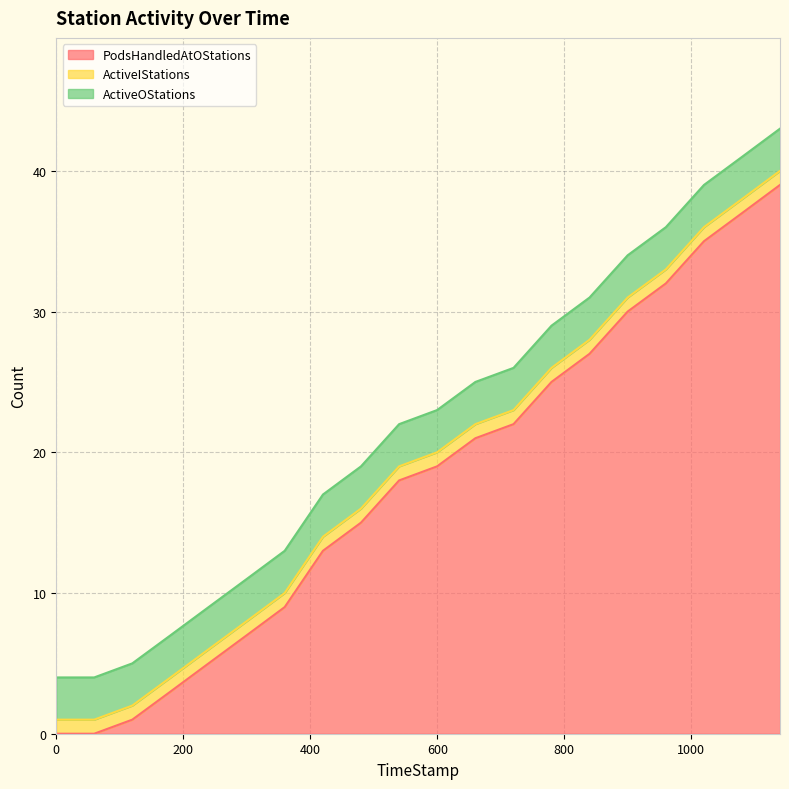

What are all the series names shown in the legend?

PodsHandledAtOStations, ActiveIStations, ActiveOStations